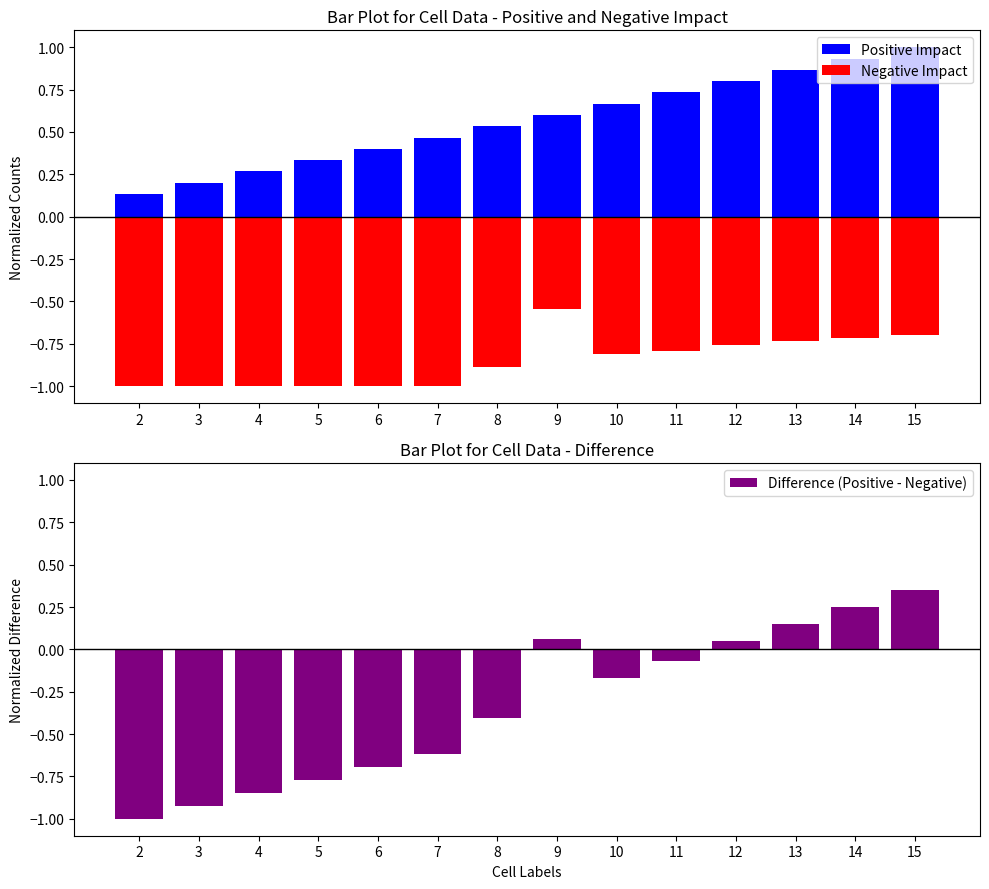

Which has a higher value, 10 or 14?

14